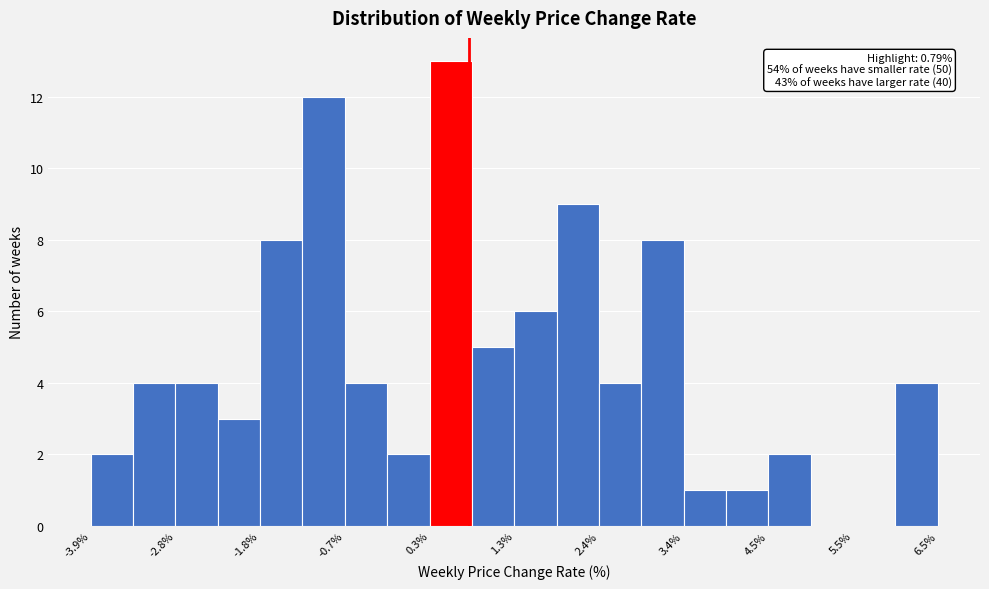

Read against the x-axis, roughly where is the centre of the tallest bar?

0.6